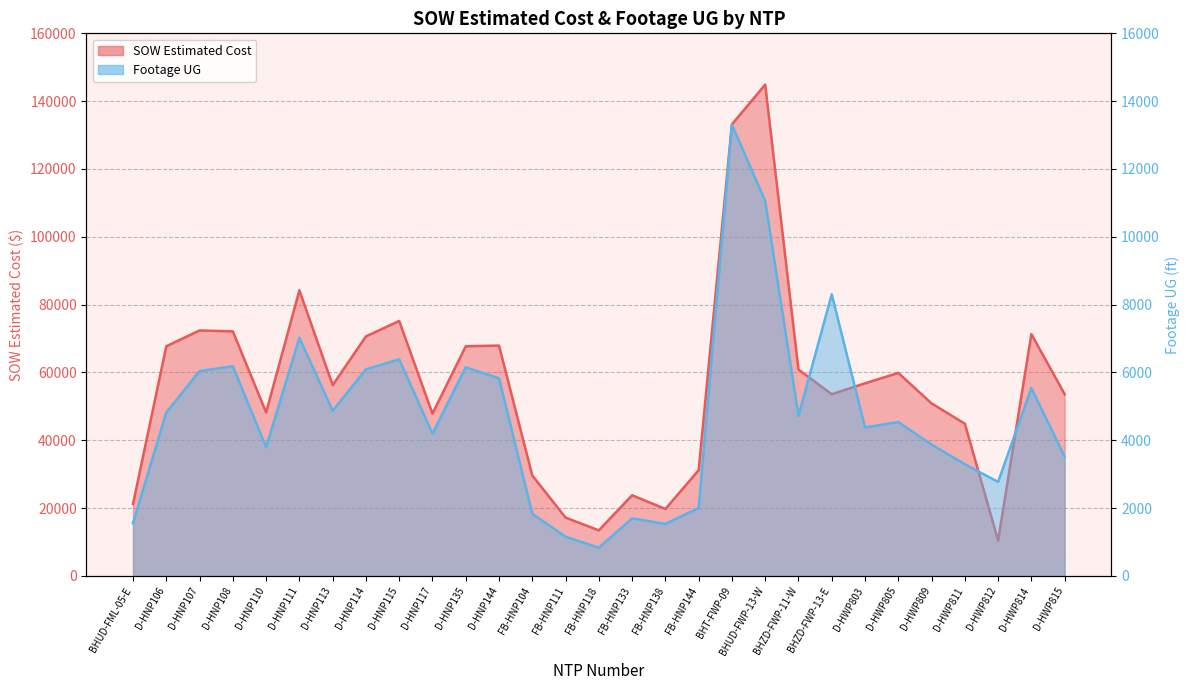

What is the value of the Footage UG point at the 17th from the left?

1534.0